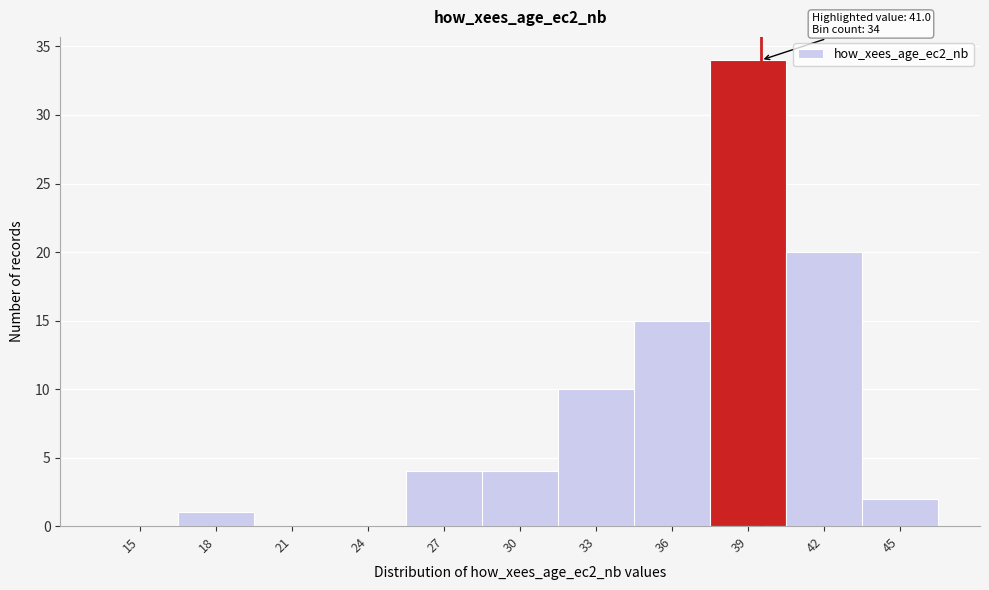

Reading left to right, extract all data points from this chart.

15=0	18=1	21=0	24=0	27=4	30=4	33=10	36=15	39=34	42=20	45=2